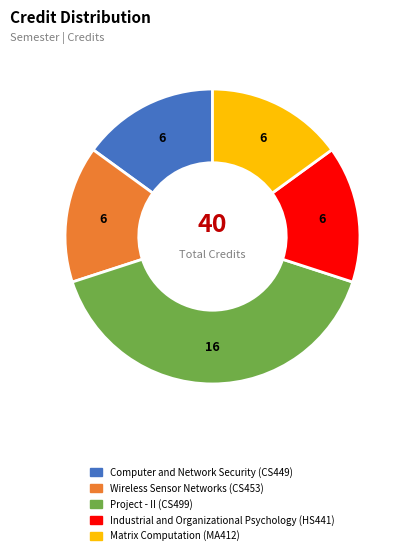

The Project - II slice represents 31% of the pie. True or false?

False